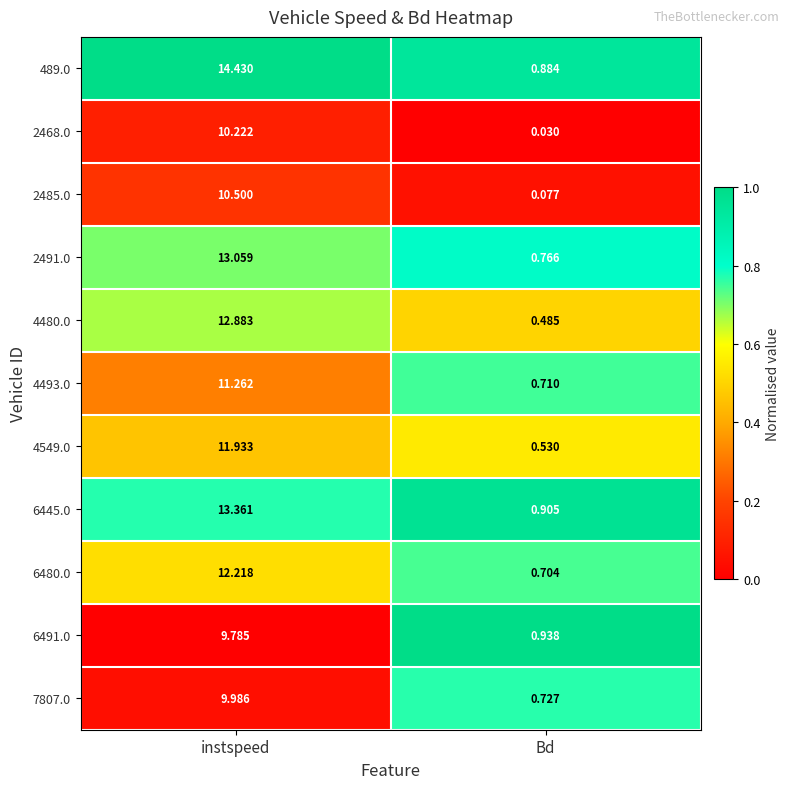

Rank the categories by 4480.0 value from lowest to highest.

Bd, instspeed